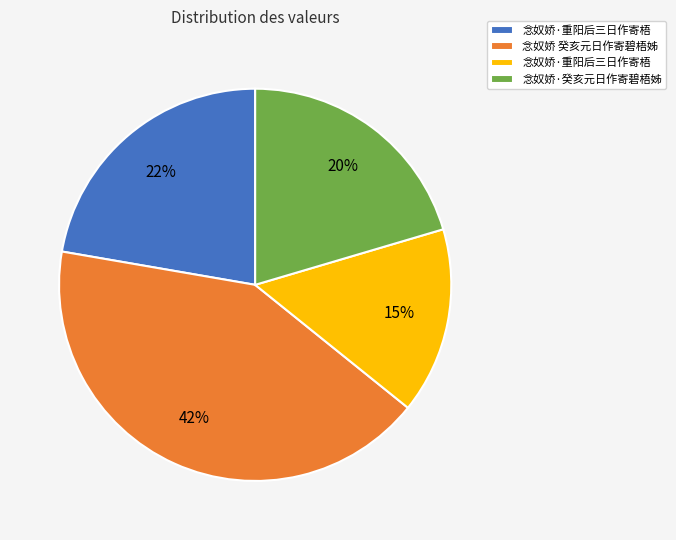

To the nearest percent, what is the difference between the largest and smallest slice percentages?

27%